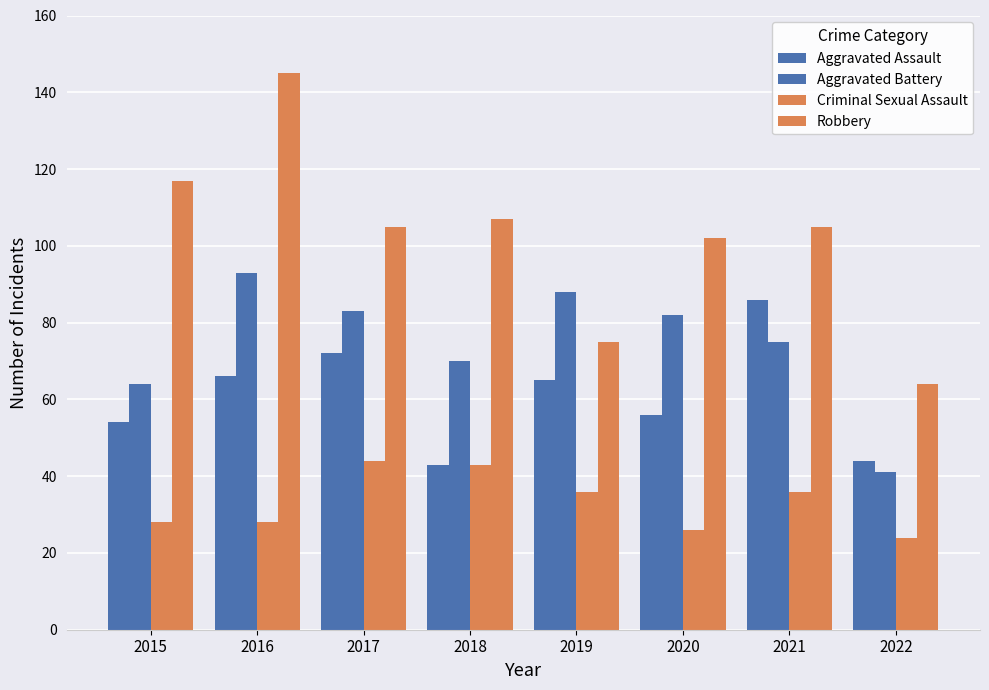

How many distinct data groups are displayed?

4